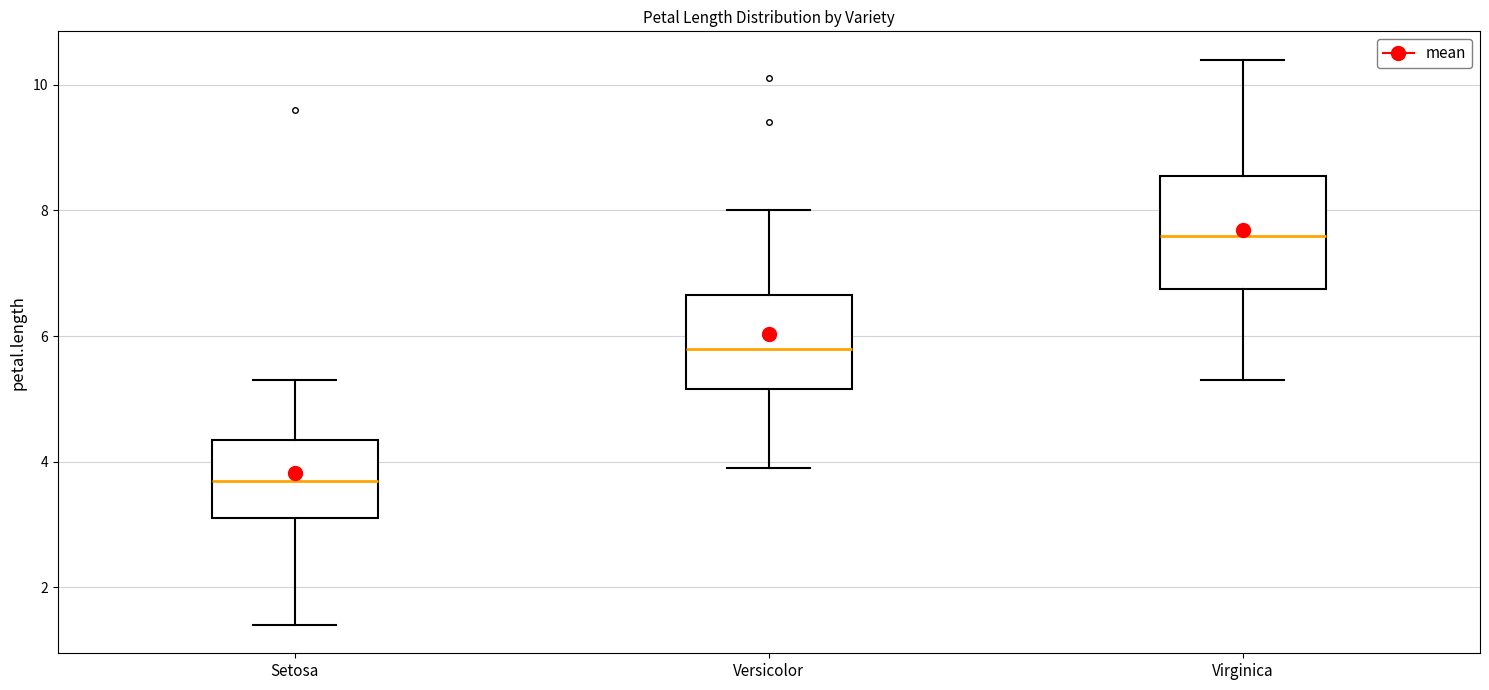

Which box's median line is the highest?

Virginica